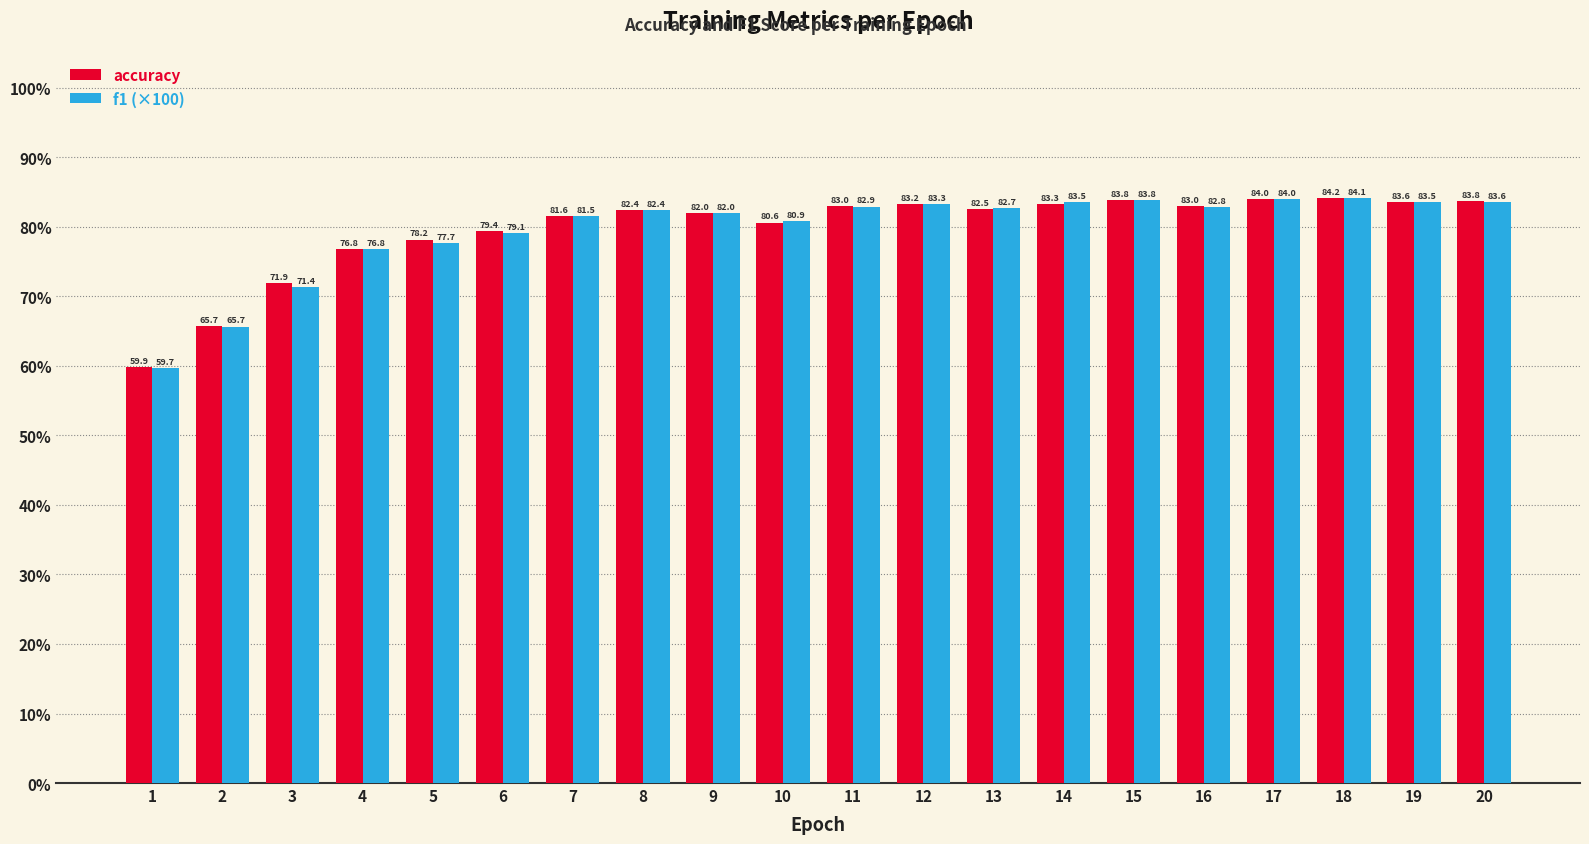

Which series has the largest total across all categories?

accuracy